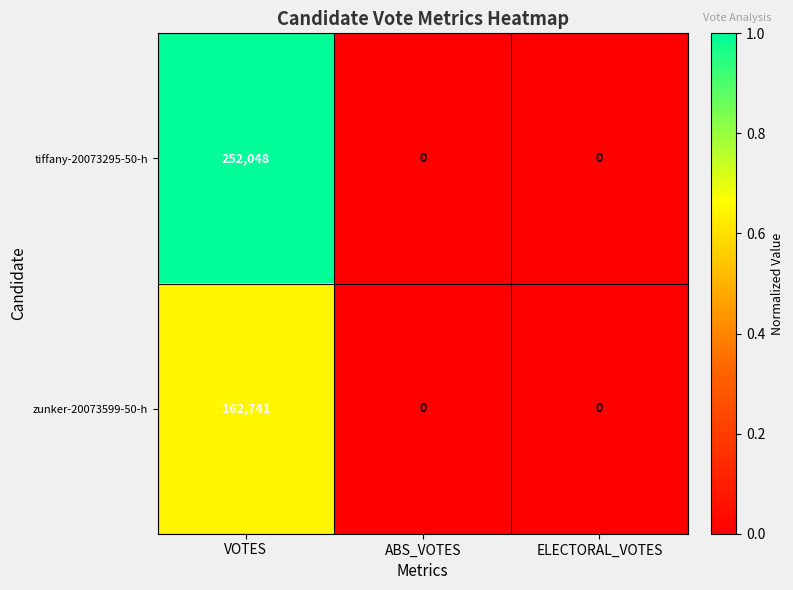

Count the tiffany-20073295-50-h values in the range 0 to 252048.

3